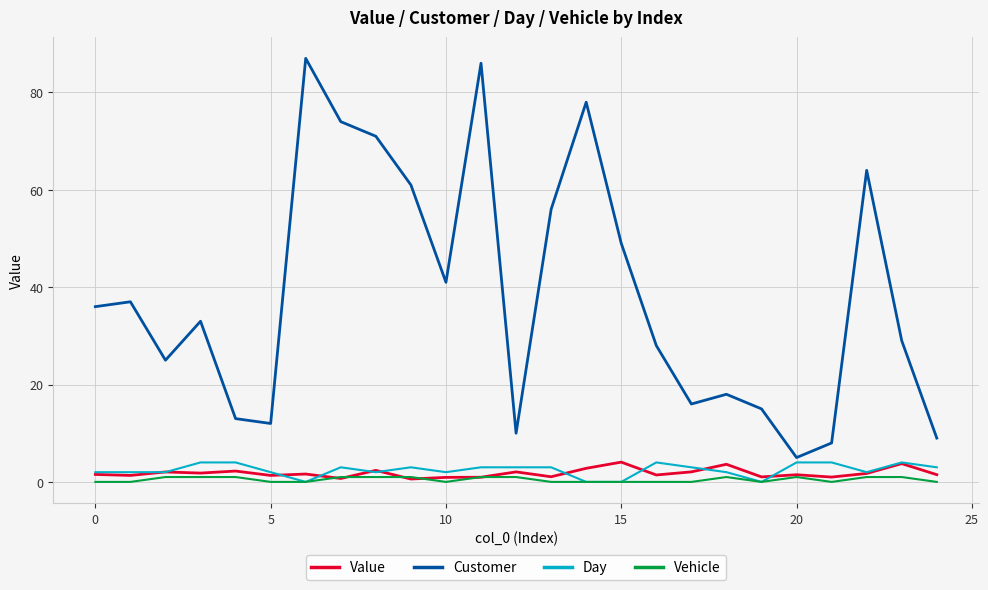

What are all the series names shown in the legend?

Value, Customer, Day, Vehicle